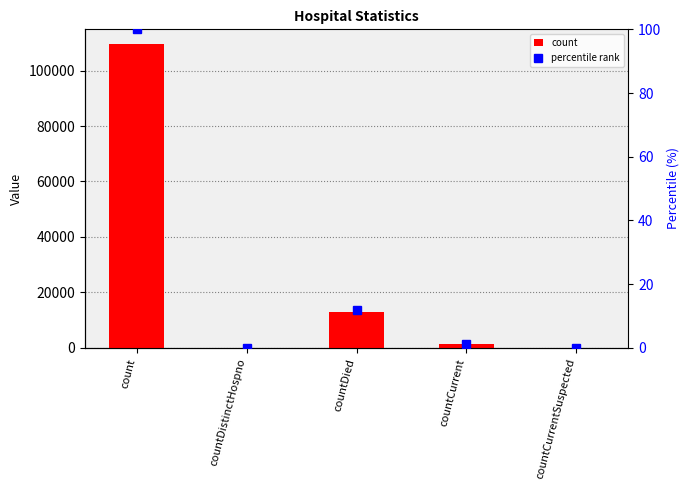

What are all the series names shown in the legend?

count, percentile rank